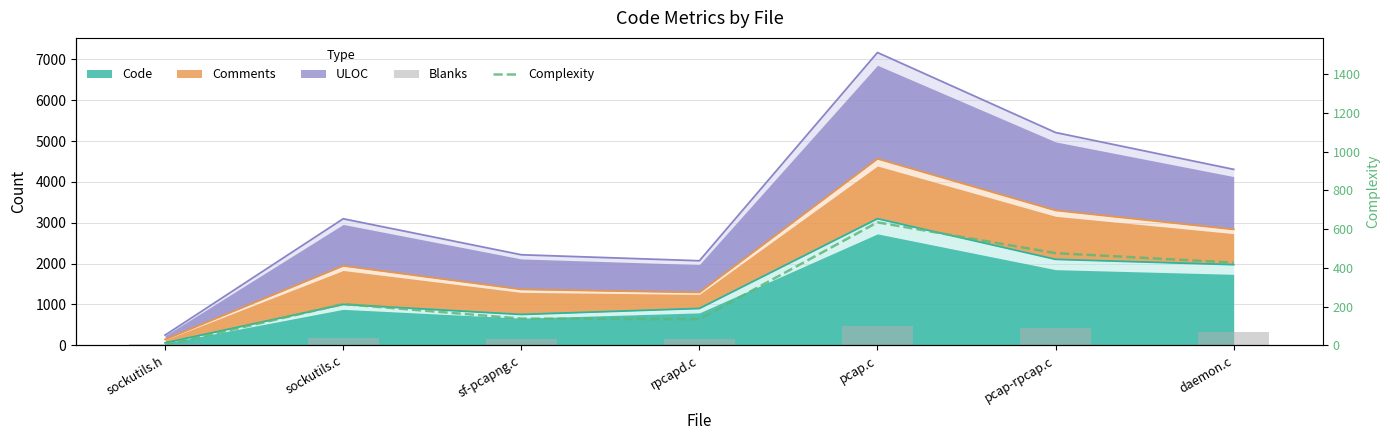

Reading right to left, transcribe all the data shown in this chart.

Blanks: daemon.c=322	pcap-rpcap.c=419	pcap.c=470	rpcapd.c=143	sf-pcapng.c=149	sockutils.c=174	sockutils.h=31
Complexity: daemon.c=427	pcap-rpcap.c=476	pcap.c=635	rpcapd.c=135	sf-pcapng.c=138	sockutils.c=213	sockutils.h=1